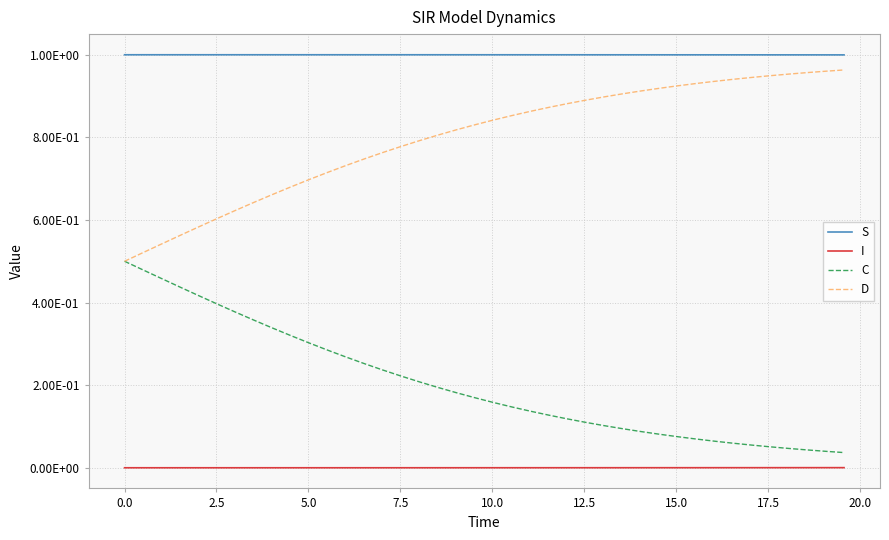

What is the sum of all C values?

8.1